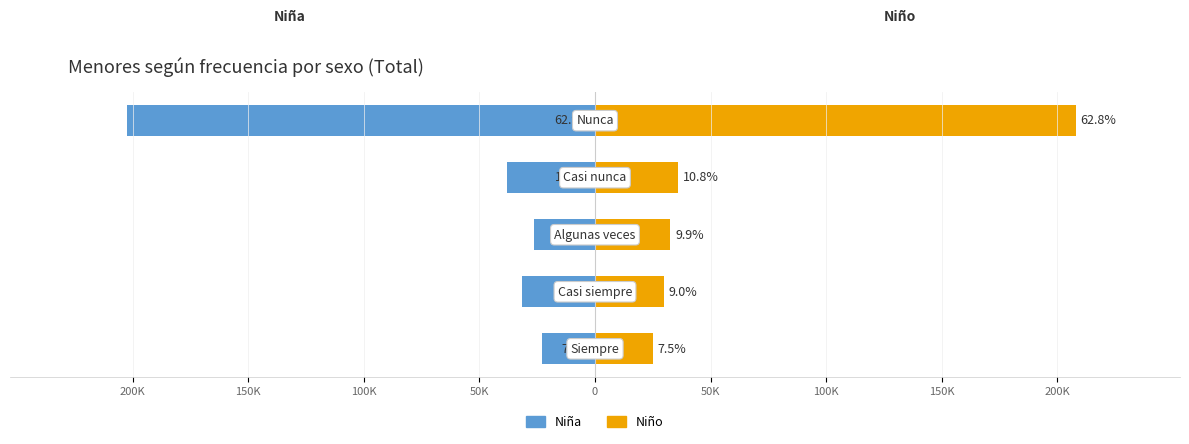

At how many categories does at least one series exceed -26767?

5